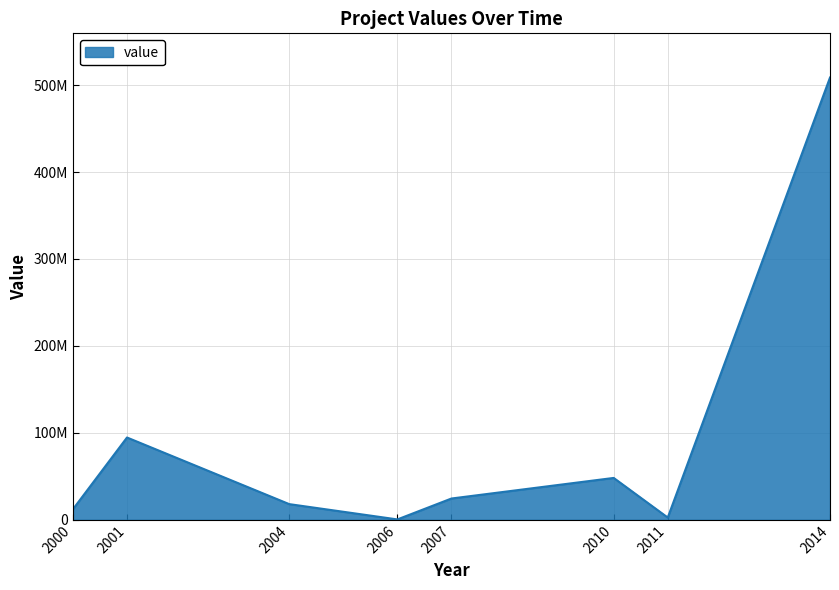

What value does the data have at 2010, to the nearest 10?

48127390